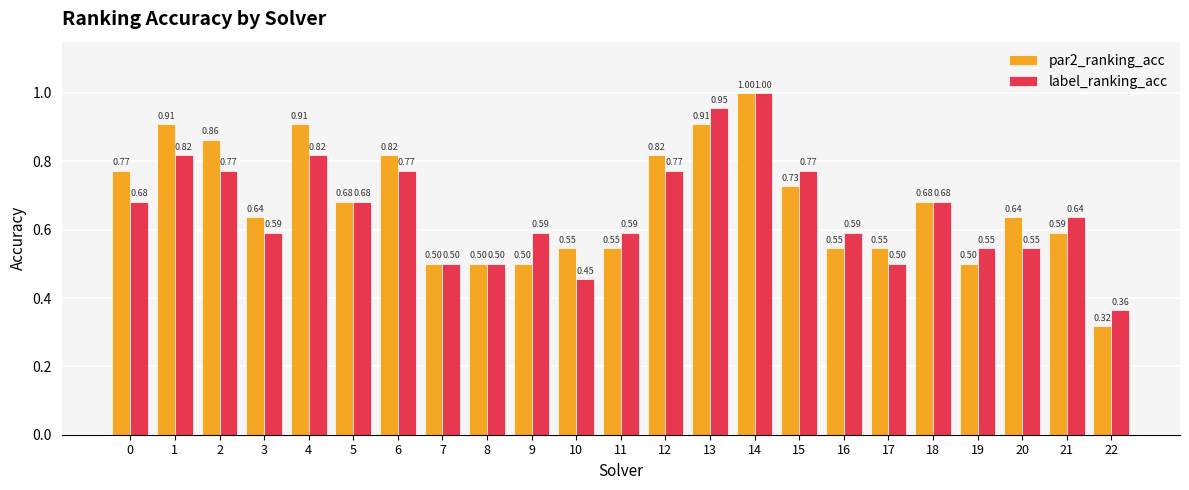

What is the maximum value for par2_ranking_acc?

1.0